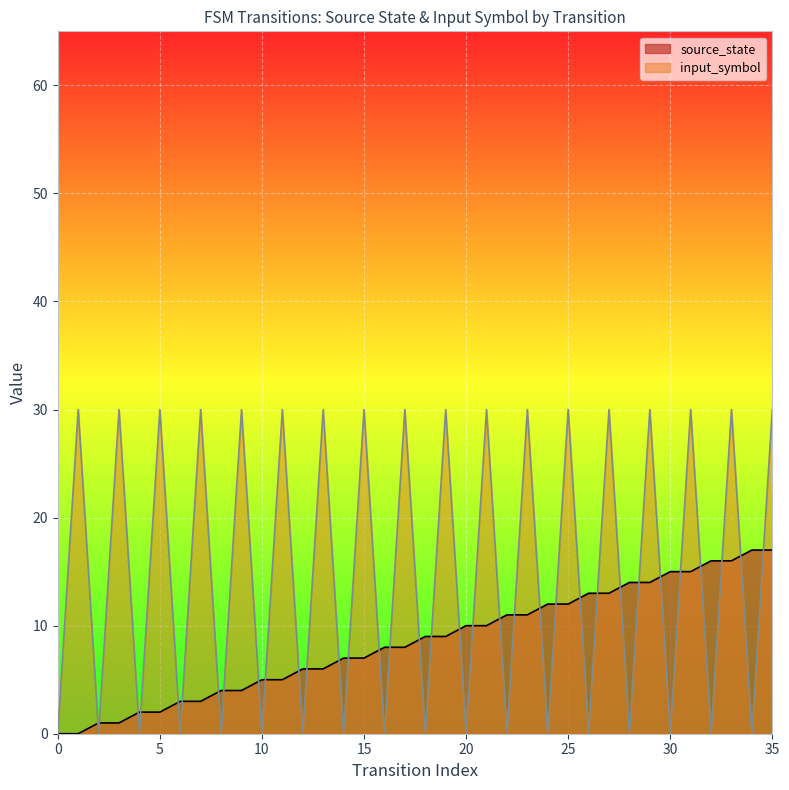

What is the highest value of the input_symbol_num series?

30